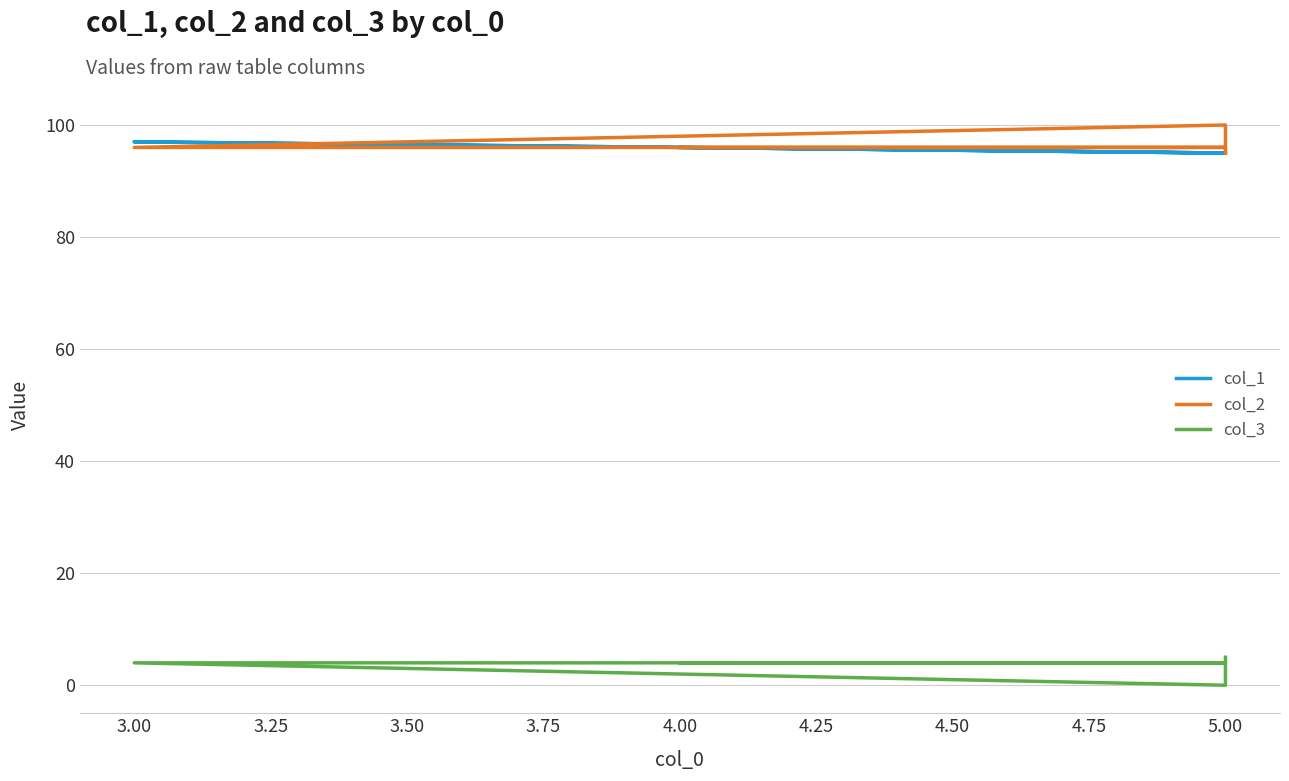

At how many categories does at least one series exceed 74?

6